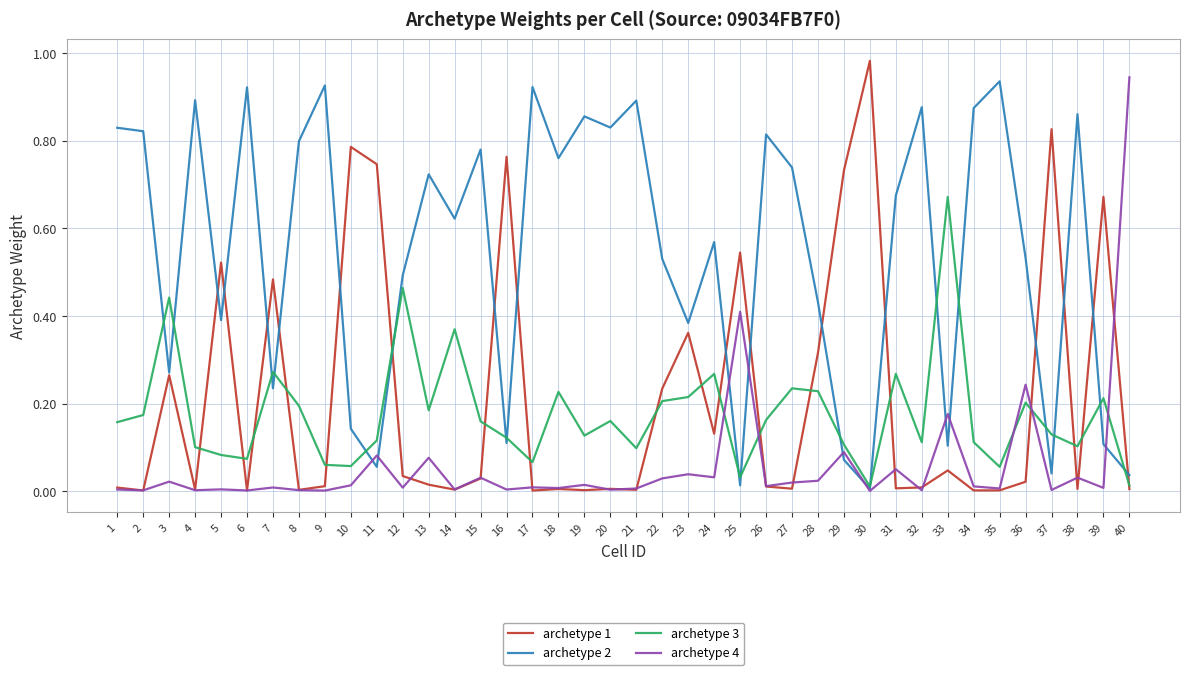

The value of archetype 1 at 28 is 0.5. True or false?

False